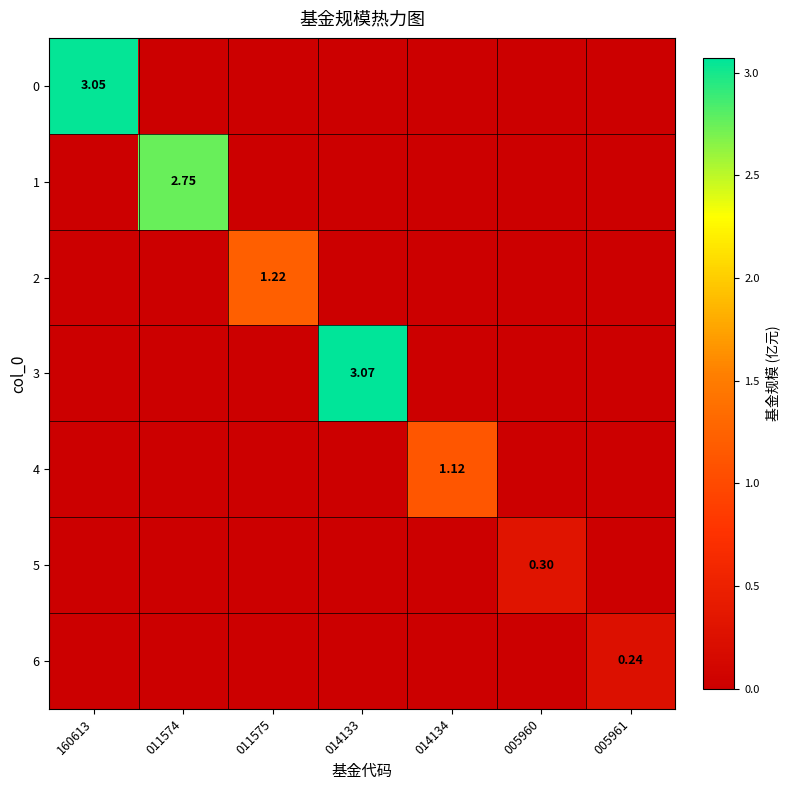

Which series has the largest range (max minus min)?

3